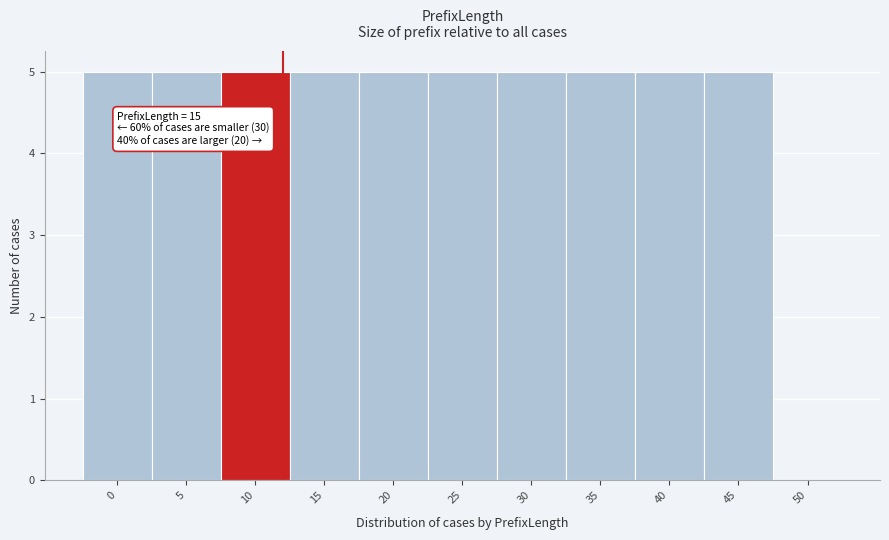

Reading left to right, list all the values displayed in this chart.

0=5	5=5	10=5	15=5	20=5	25=5	30=5	35=5	40=5	45=5	50=0